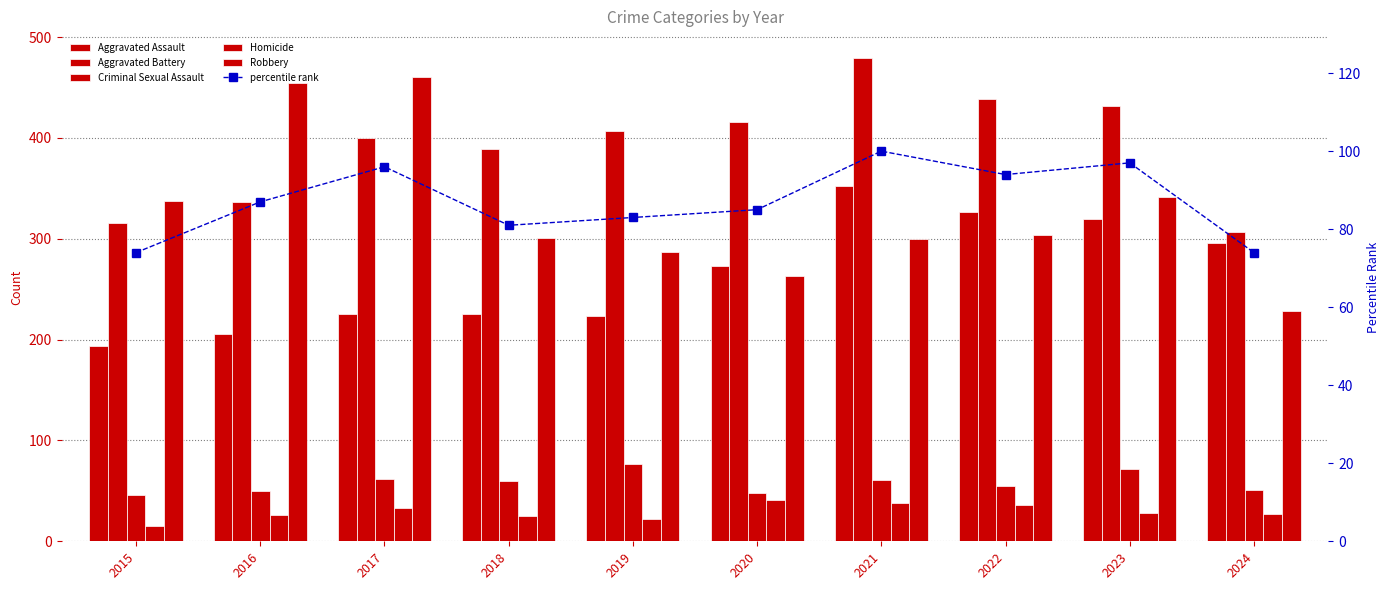

True or false: Homicide has a value of 41 at 2016.

False